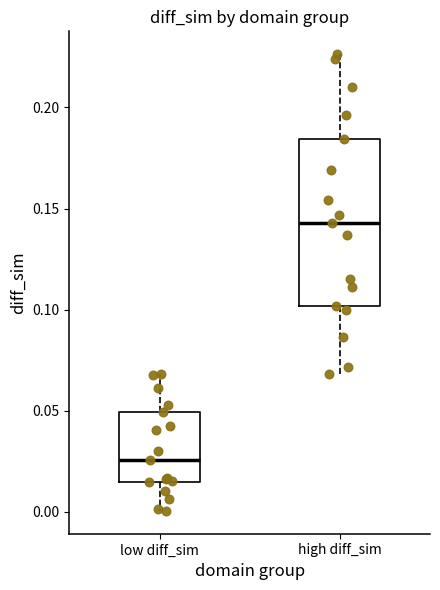

Reading left to right, read every box against the y-axis: the position of its median line, the range the box covers, and the ends of its whiskers. The values are not printed on the chart, so give them approximately, as read against the axis.

low diff_sim: median 0.025, box 0.015 to 0.050, whiskers 0.000 to 0.070
high diff_sim: median 0.145, box 0.100 to 0.185, whiskers 0.070 to 0.225